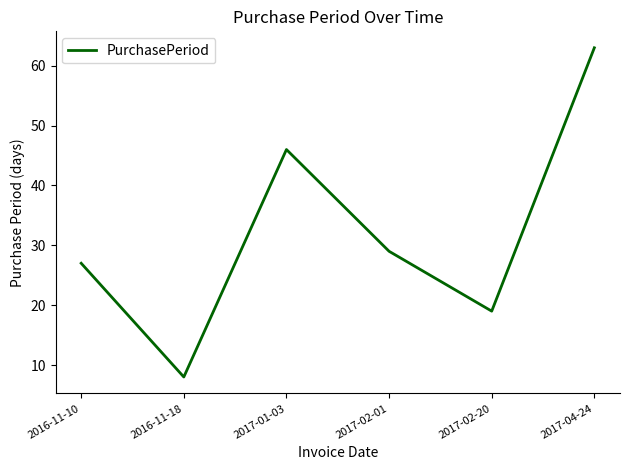

Is this an area chart (filled region under the line)?

No